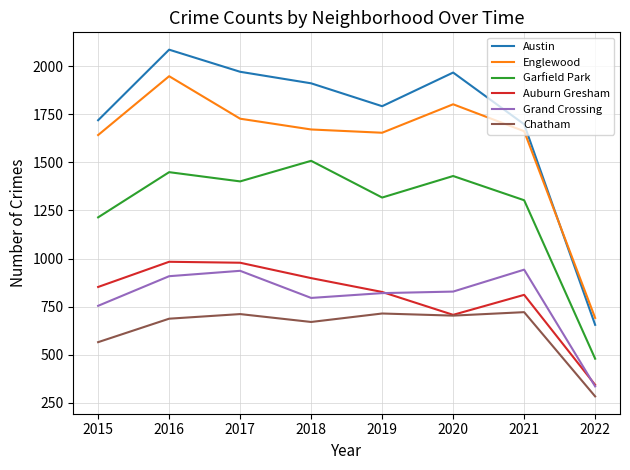

What is the difference between the second highest and second lowest values in the Englewood series?

160